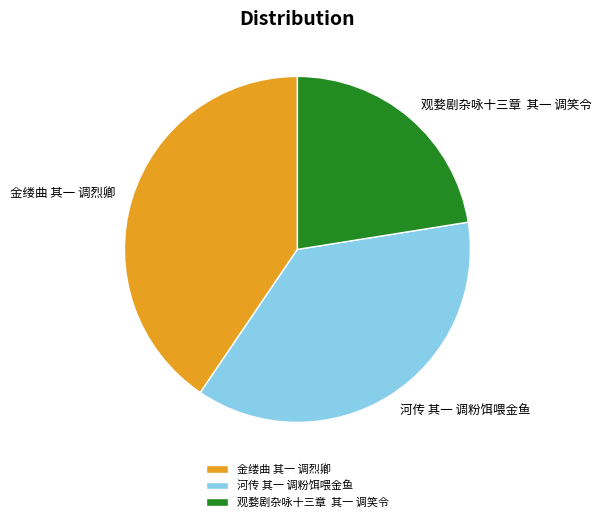

Count the number of slices in the pie.

3